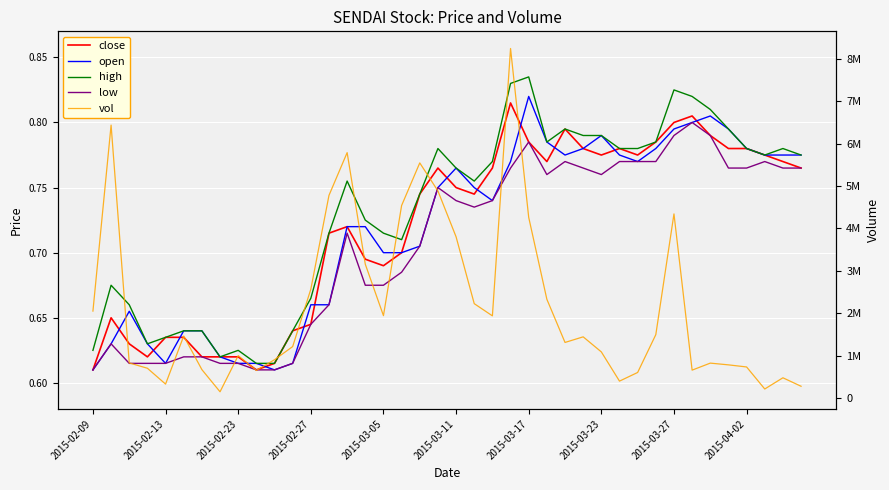

Which series has the widest spread of values?

vol